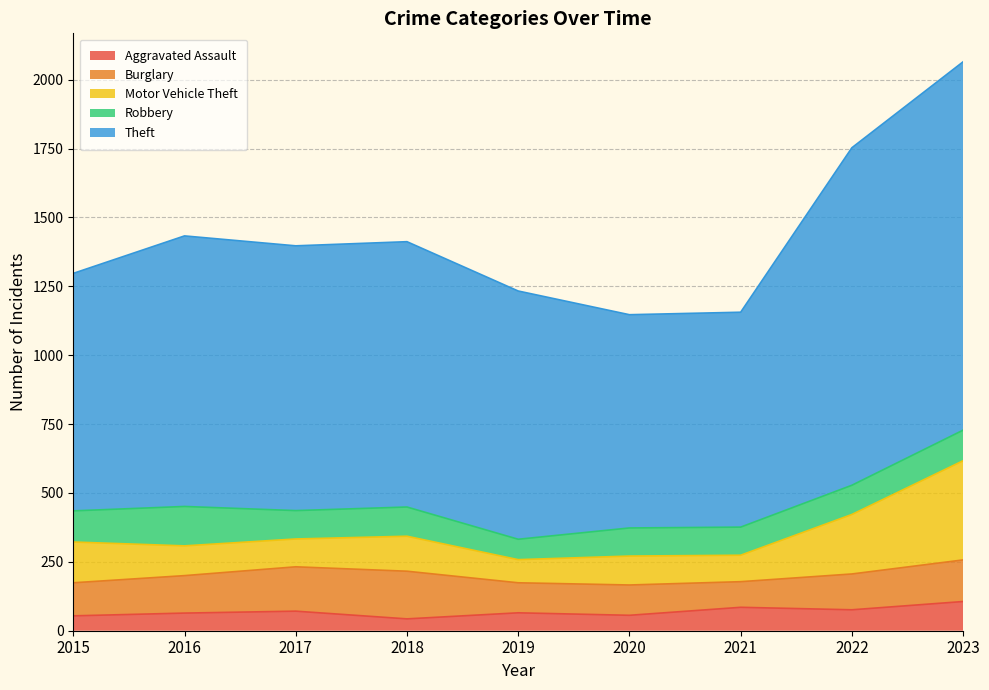

Does the chart display data point markers on the line(s)?

No